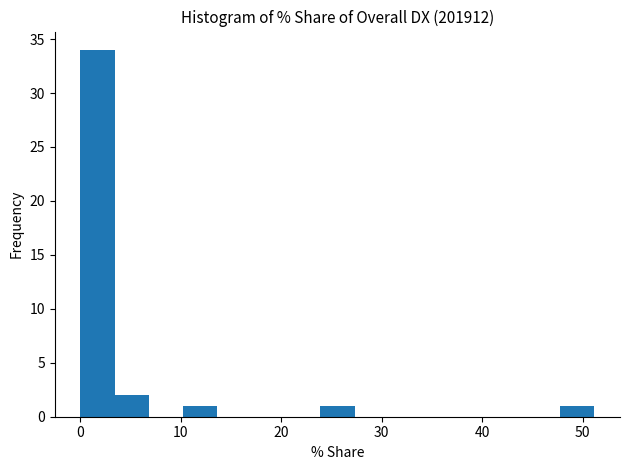

Around what value on the x-axis is the tallest bar? Give the approximate position of its centre, as read against the axis.

2